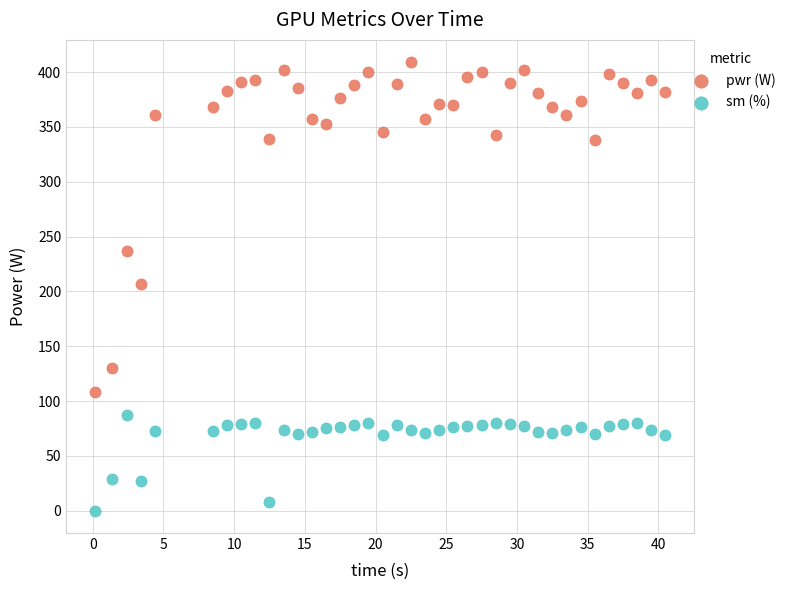

Which series has the widest spread of Y values?

pwr (W)